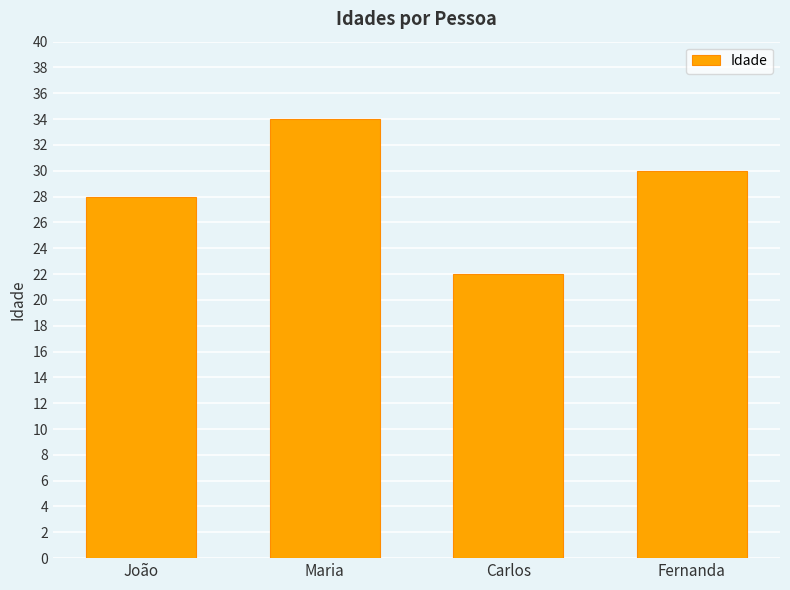

Where is the data nearest to the value 28?

João